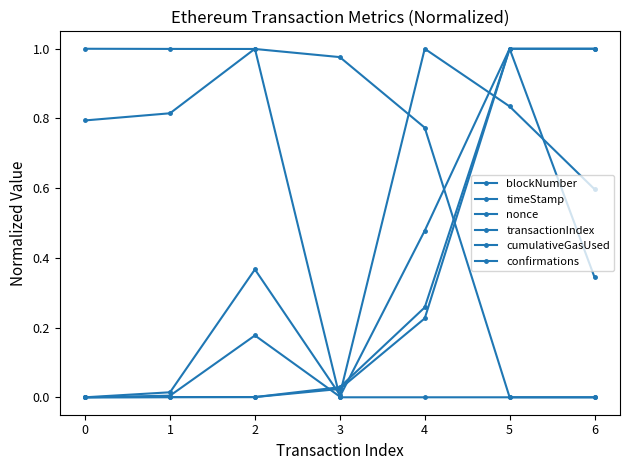

How many lines are shown in the chart?

6